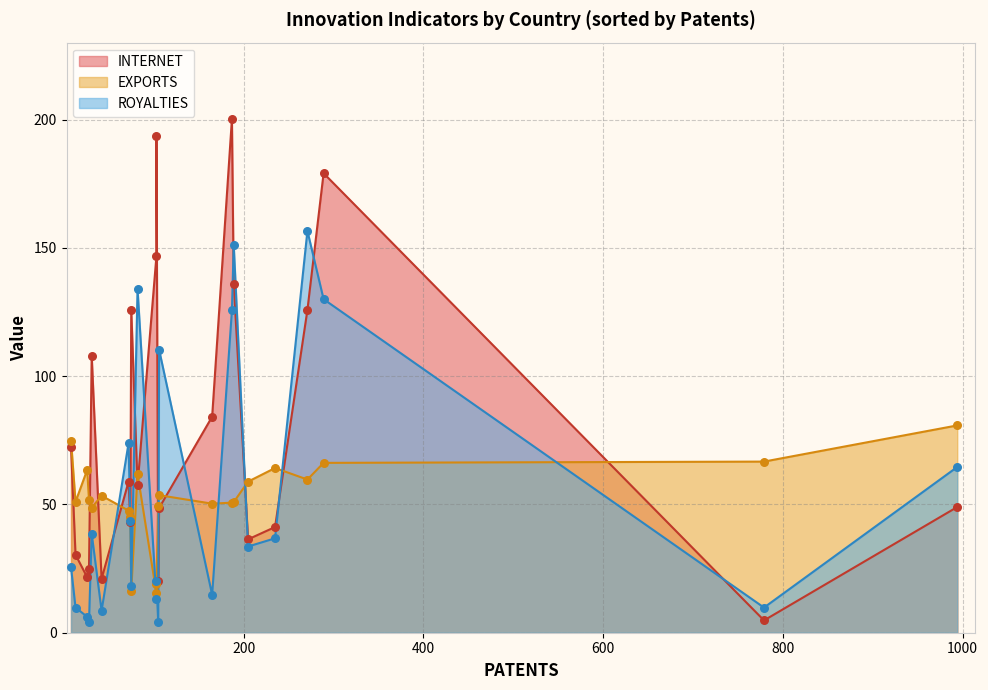

Which series reaches the maximum Y coordinate?

INTERNET